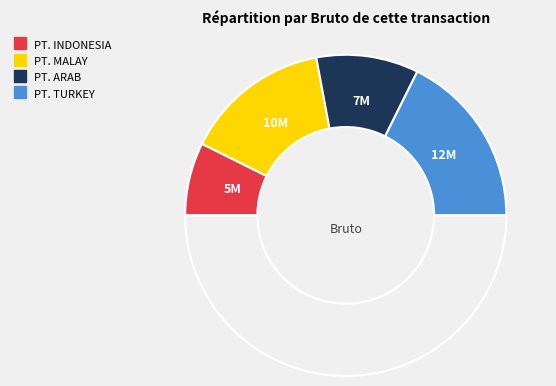

How many segments does this pie chart have?

5